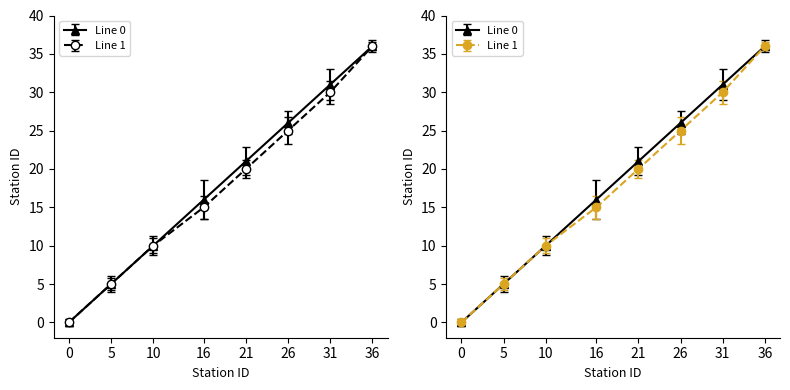

Which category has the highest value across all series?

36